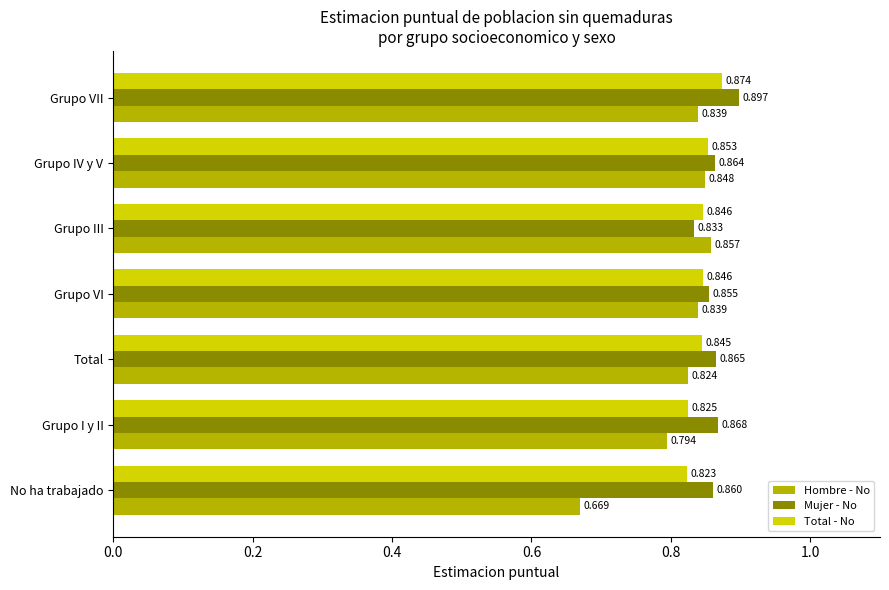

Where is Total - No nearest to the value 0?

No ha trabajado